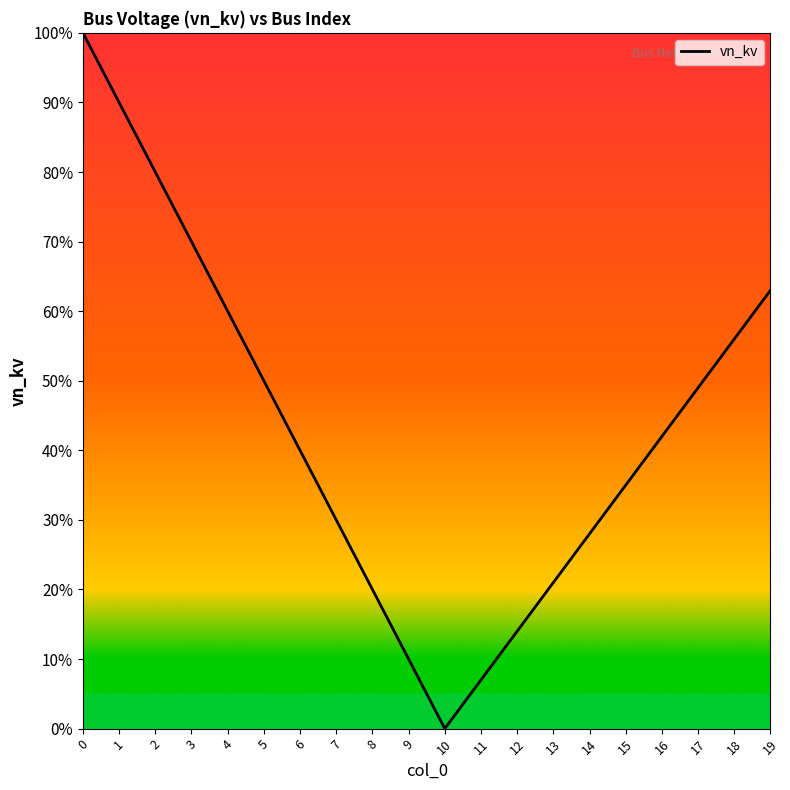

The chart shows a value of 0.1 at 9. True or false?

True